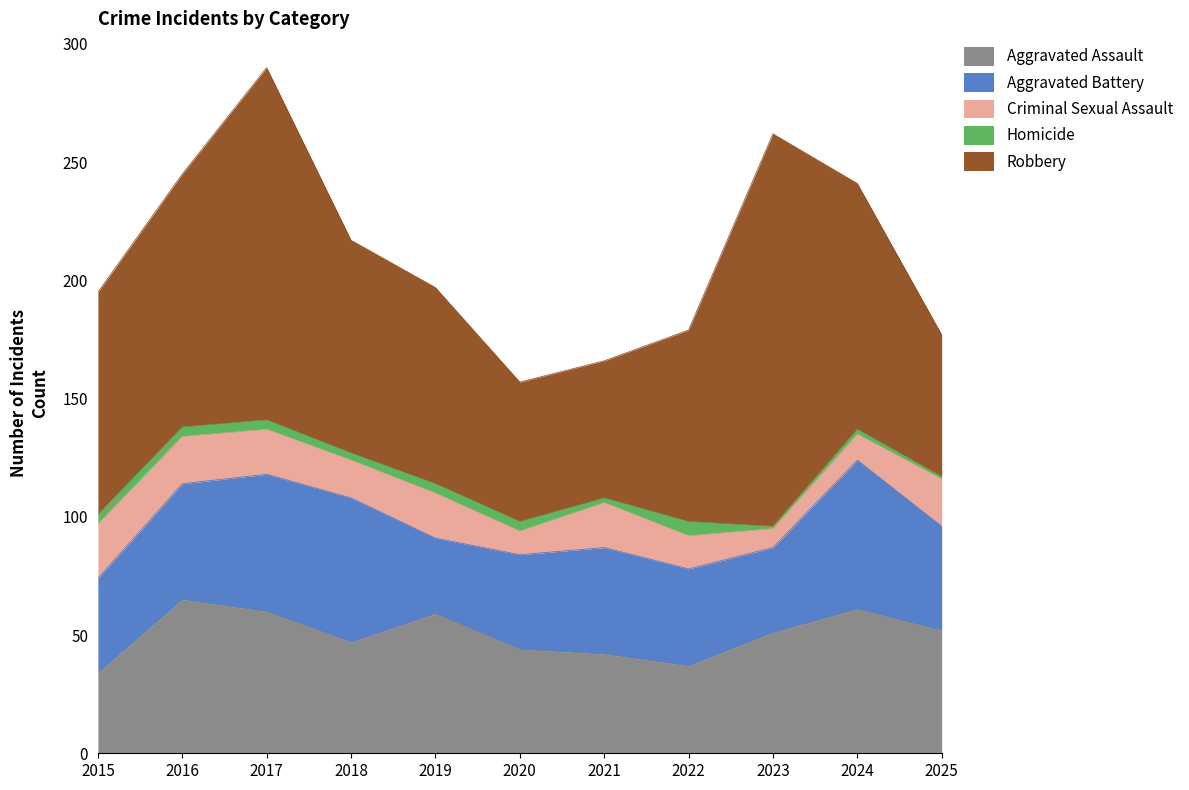

Reading left to right, list all the values displayed in this chart.

Aggravated Assault: 34	65	60	47	59	44	42	37	51	61	52
Aggravated Battery: 40	49	58	61	32	40	45	41	36	63	44
Criminal Sexual Assault: 23	20	19	16	19	10	19	14	8	11	20
Homicide: 4	4	4	3	4	4	2	6	1	2	1
Robbery: 94	107	149	90	83	59	58	81	166	104	60